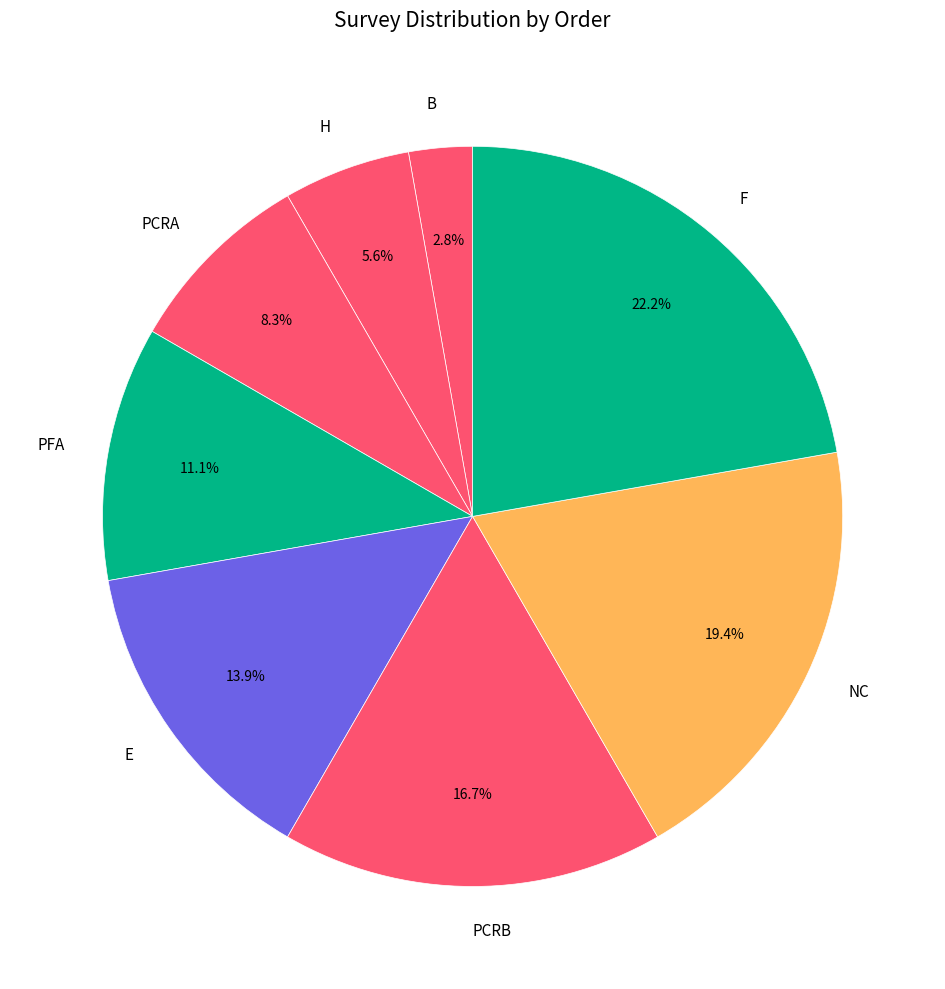

Which category has the biggest portion of the pie?

F